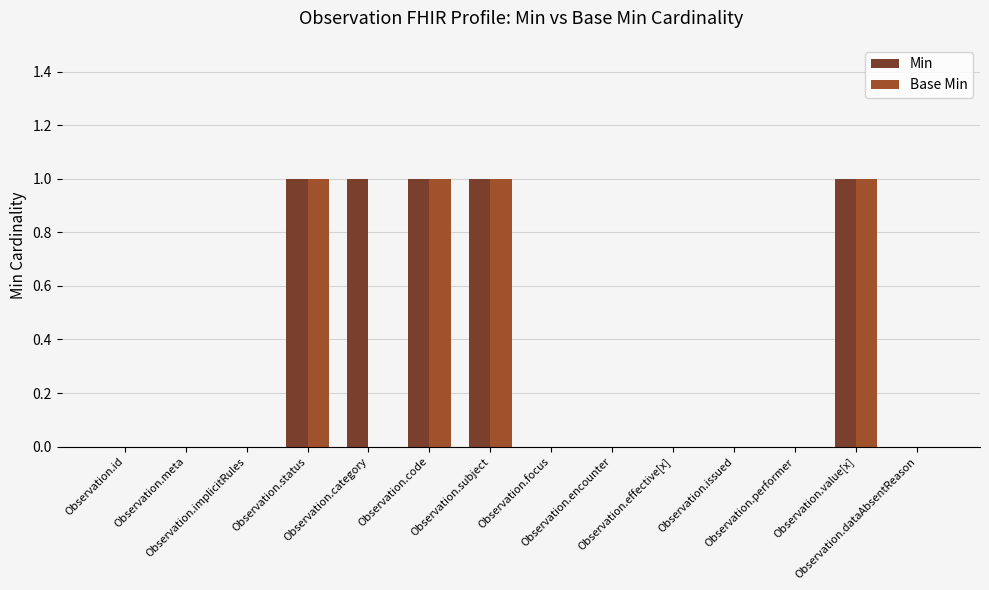

What is the sum of all Base Min values?

4